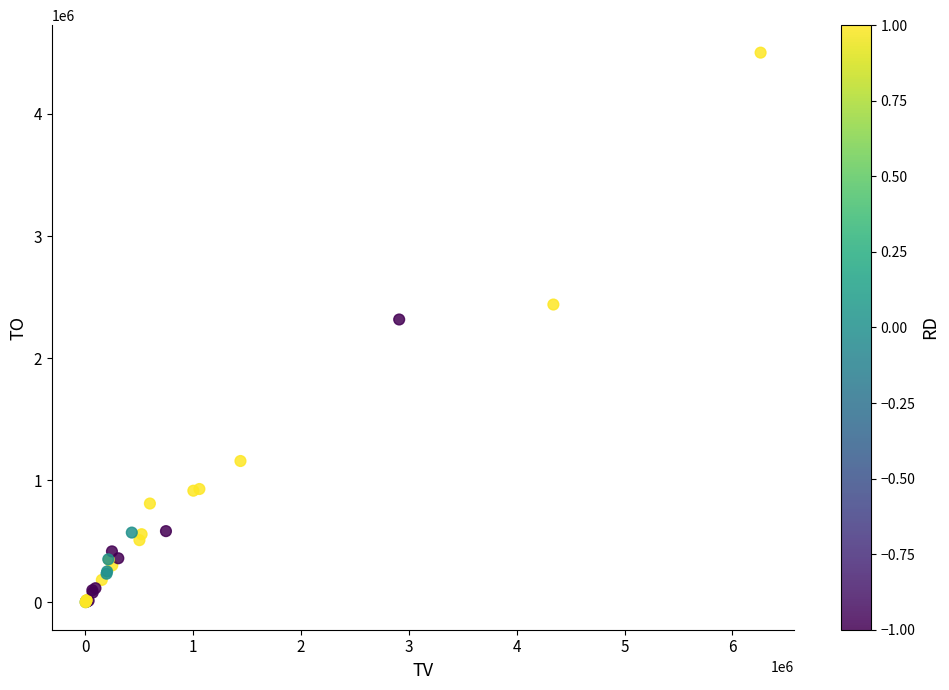

What Y value in the scatter plot is closest to 2251510?

2316620